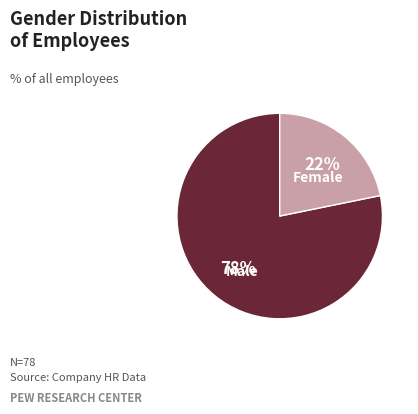

To the nearest percent, what portion does Male represent?

78%